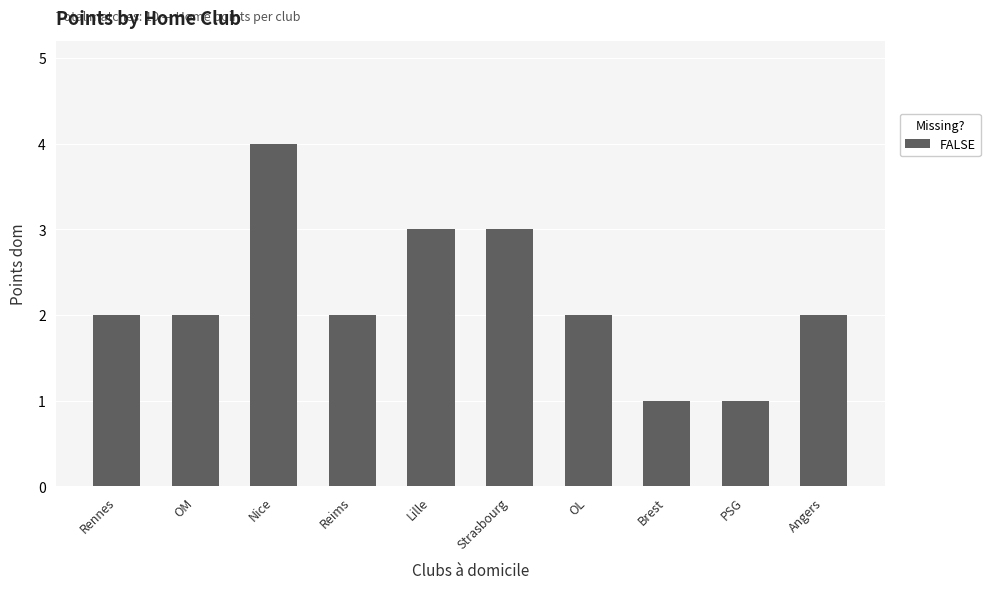

How many values are between 2 and 3?

7